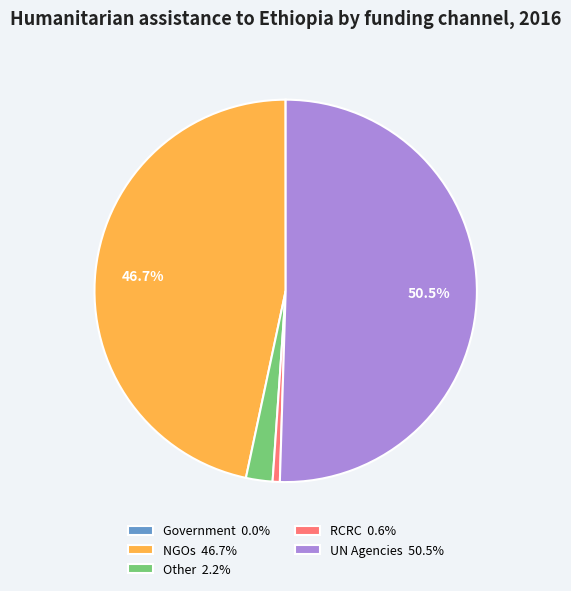

Does RCRC 0.6% represent more than half of the total?

No